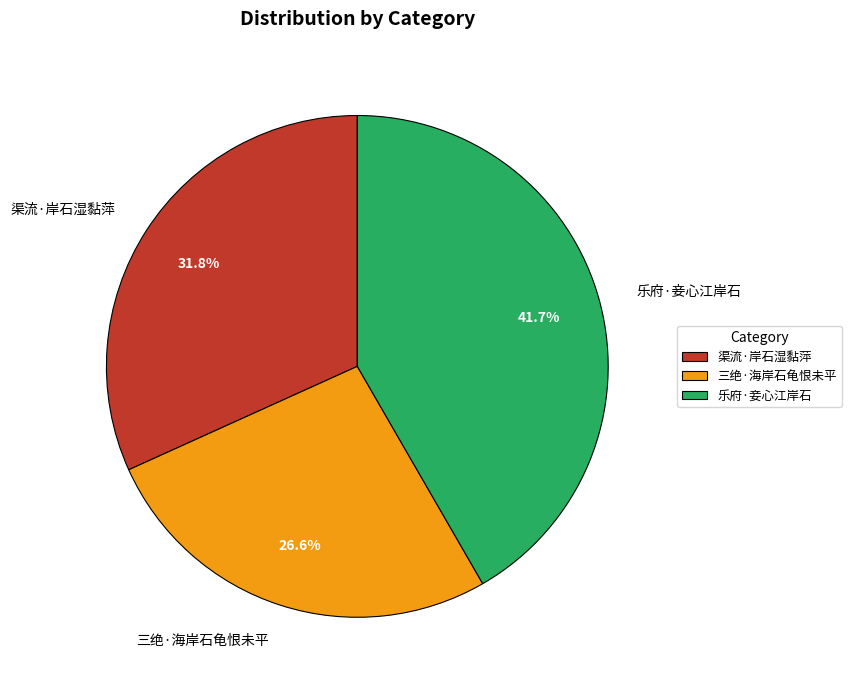

To the nearest percent, what percentage of the pie is 三绝·海岸石龟恨未平?

27%